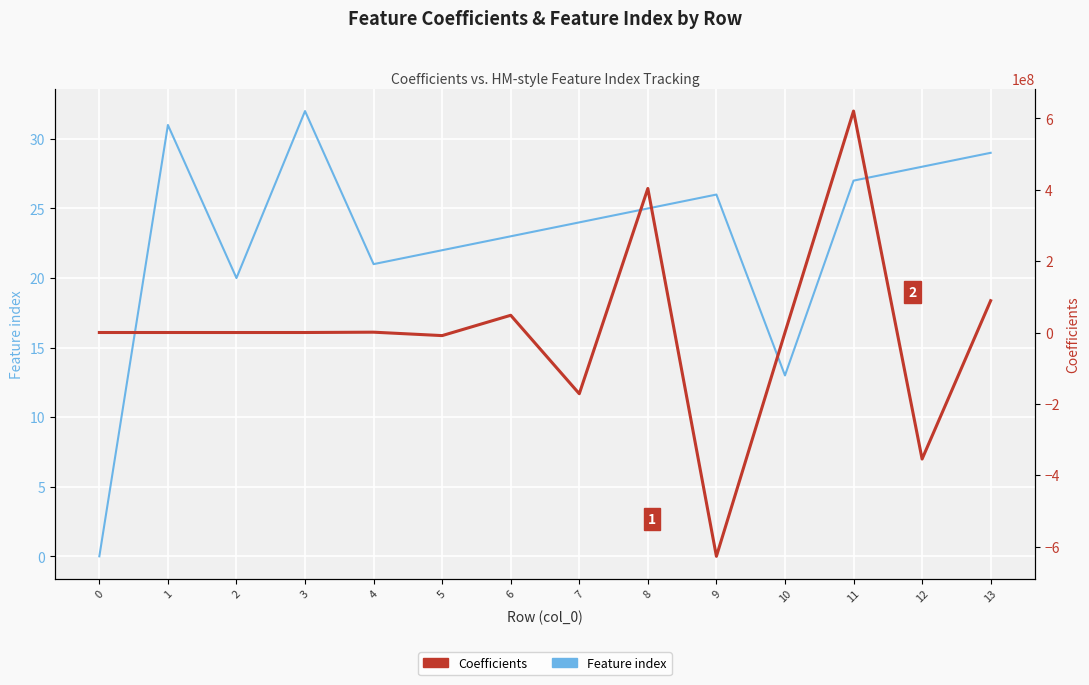

Which label corresponds to the smallest value in the chart?

9